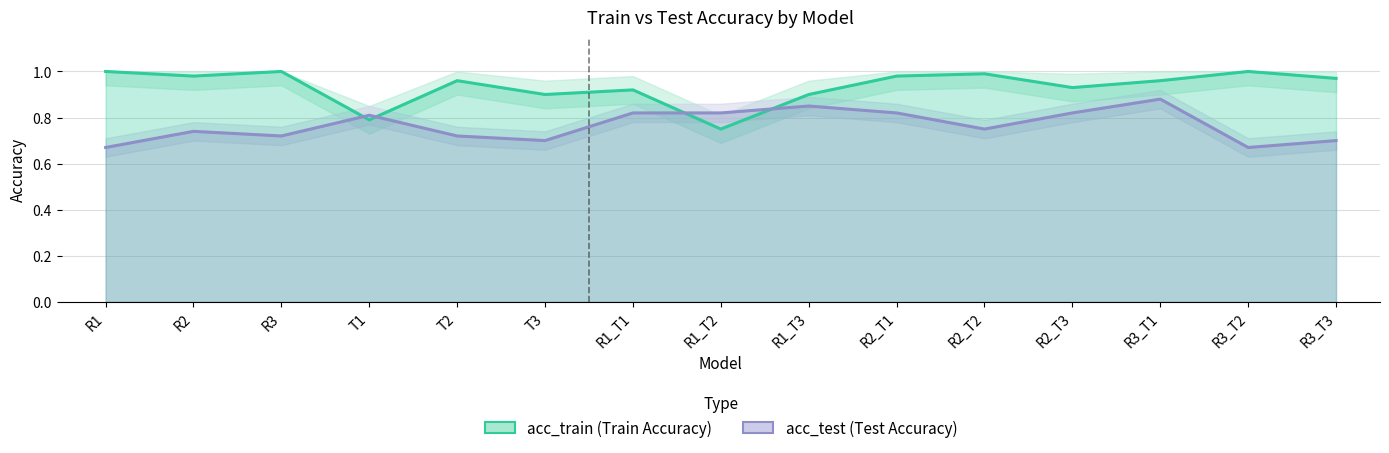

List the labels in order of acc_train value, smallest first.

R1_T2, T1, T3, R1_T3, R1_T1, R2_T3, T2, R3_T1, R3_T3, R2, R2_T1, R2_T2, R1, R3, R3_T2